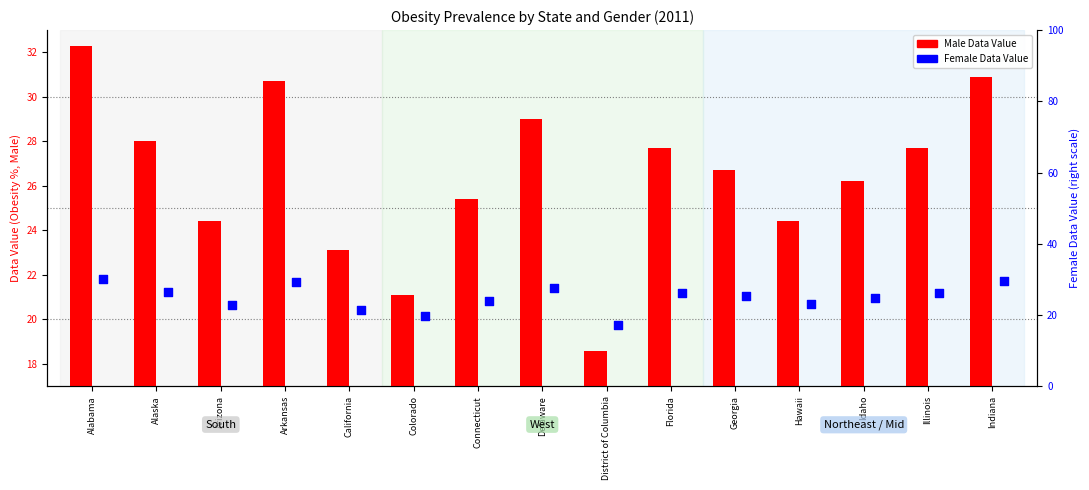

What are all the series names shown in the legend?

Male Data Value, Female Data Value